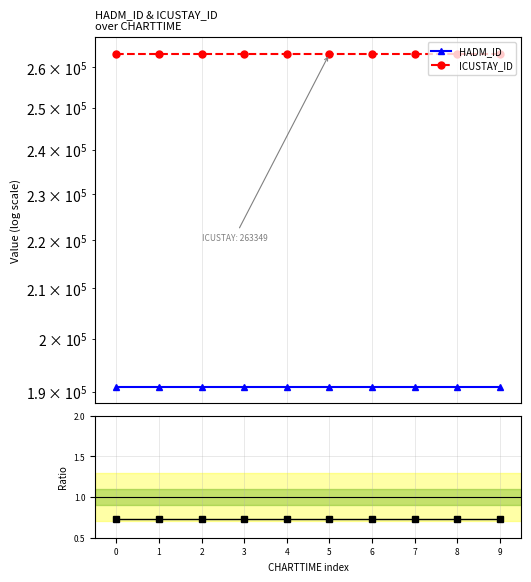

Count the number of categories in the chart.

10